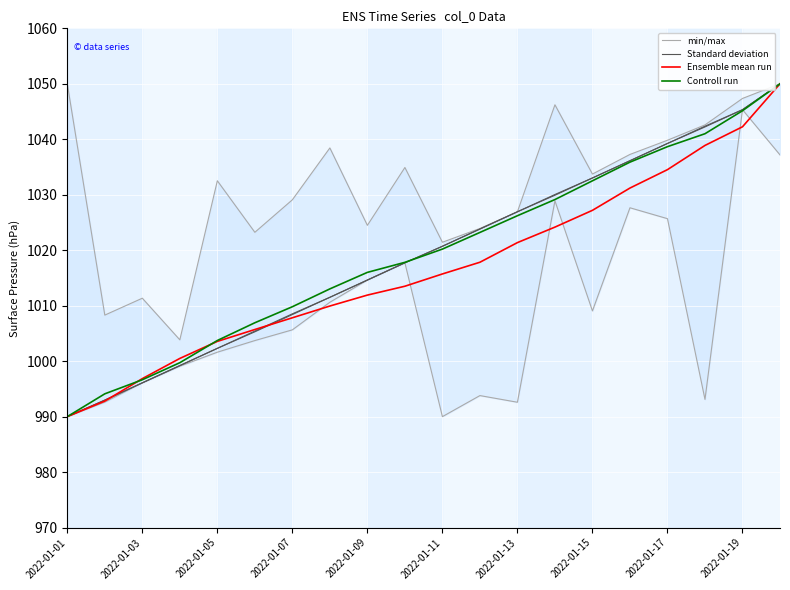

What is the maximum value for Controll run?

1050.0